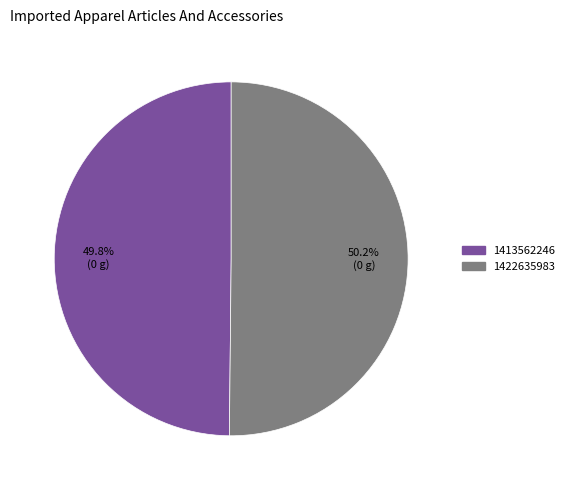

What percentage is the 1422635983 slice, to the nearest percent?

50%